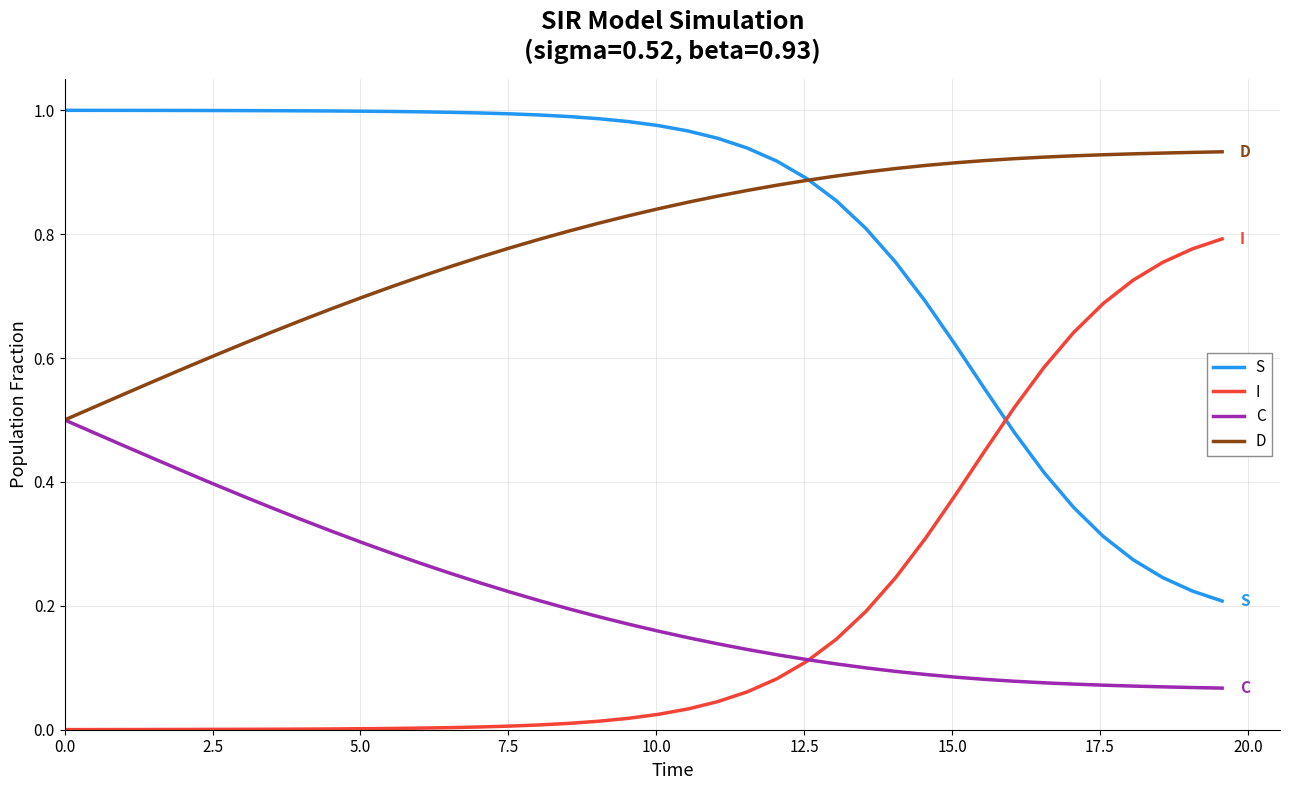

True or false: I and D intersect in this chart.

False